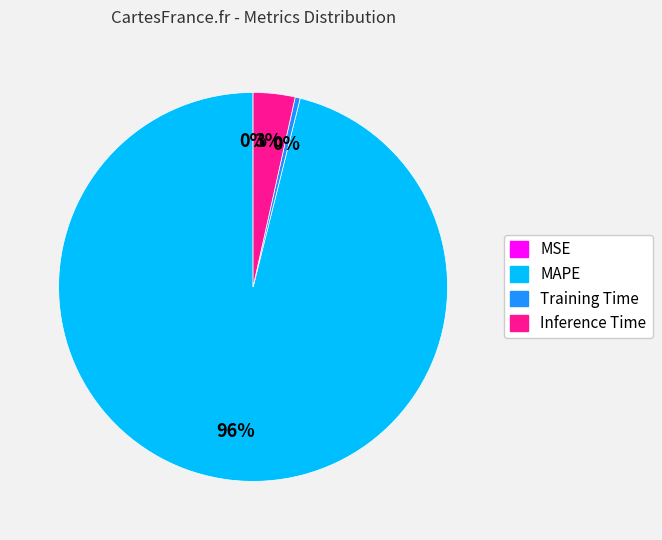

To the nearest percent, what is the average slice percentage?

25%